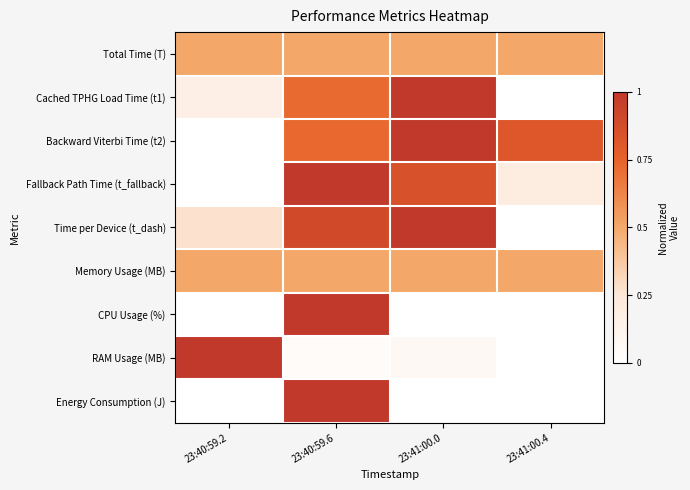

At which category is the sum across all series the highest?

23:40:59.6